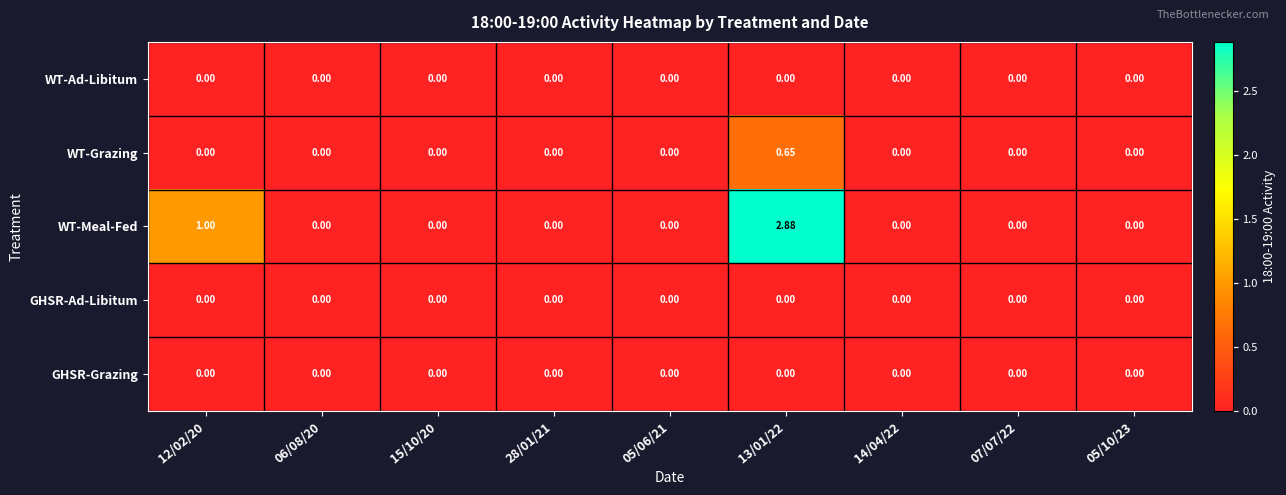

Which series has the largest total across all categories?

WT-Meal-Fed